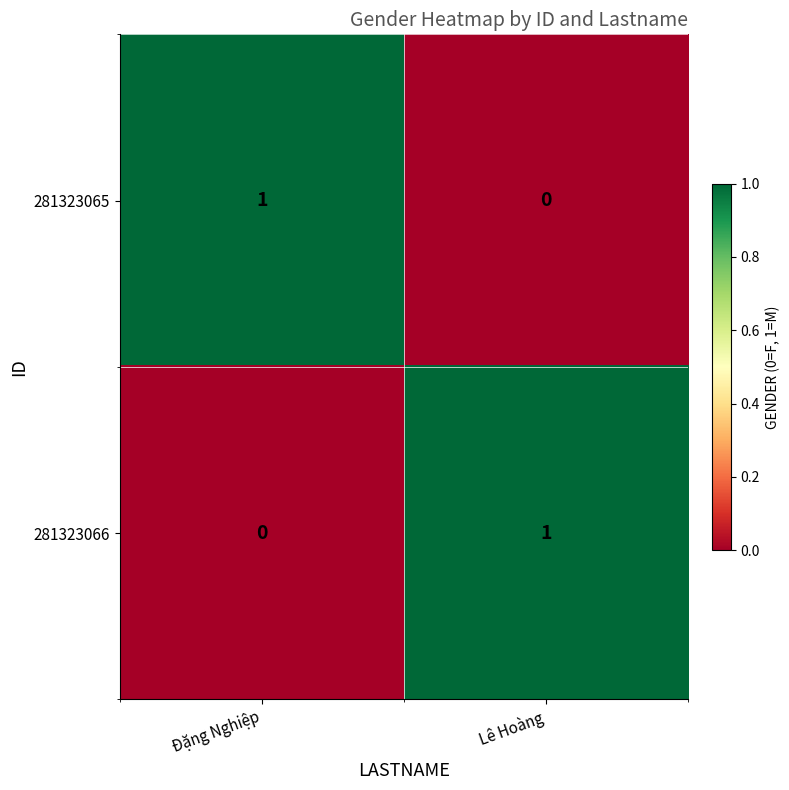

The 281323065 series shows 1 at Đặng Nghiệp. True or false?

True